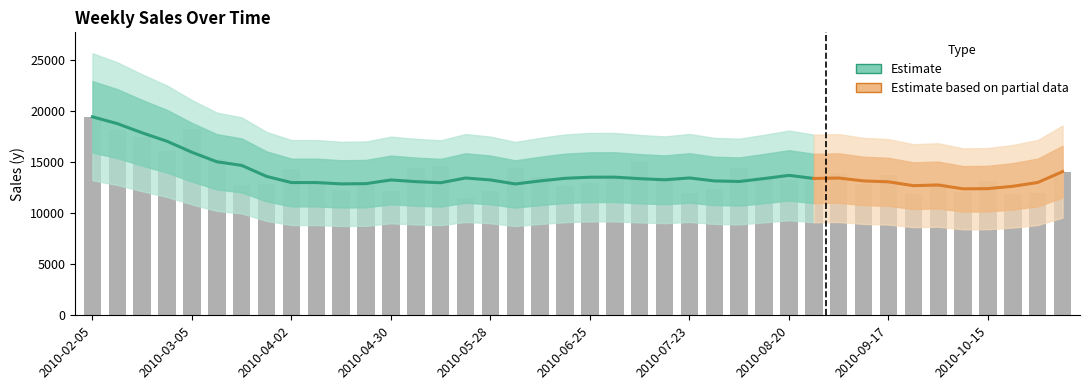

True or false: the data shows 12980.0 at 2010-06-25.

True